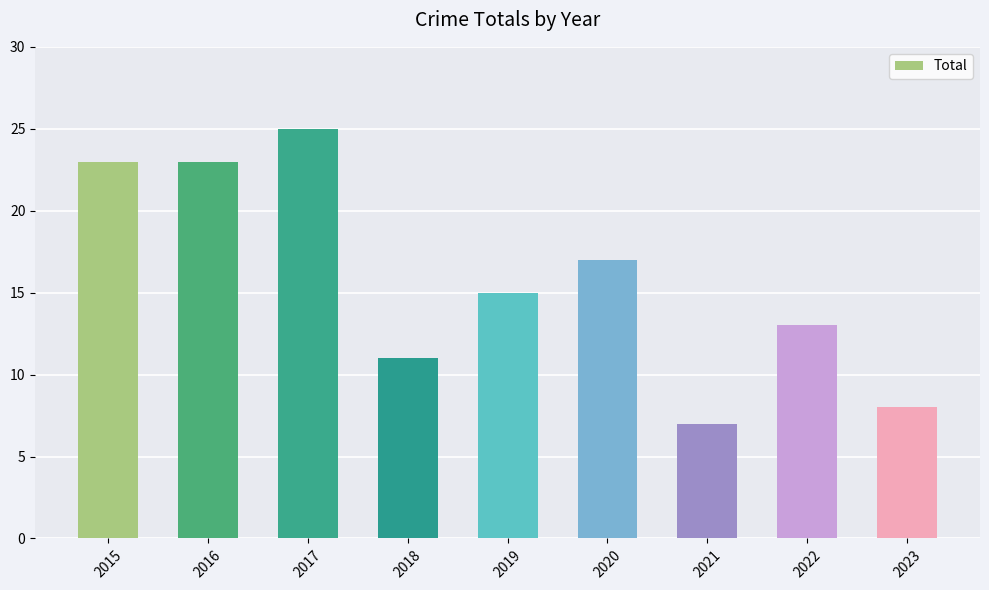

At which category does the chart reach its peak across all series?

2017